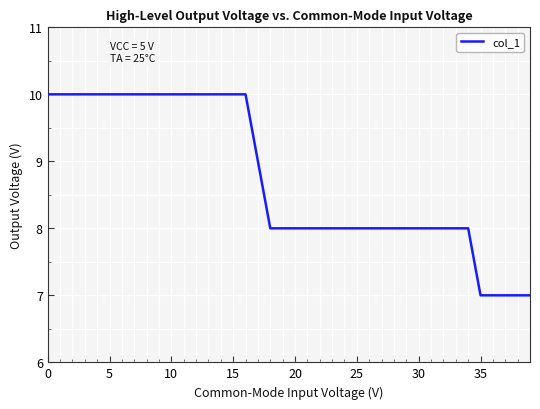

What is the difference between the maximum and minimum values?

3